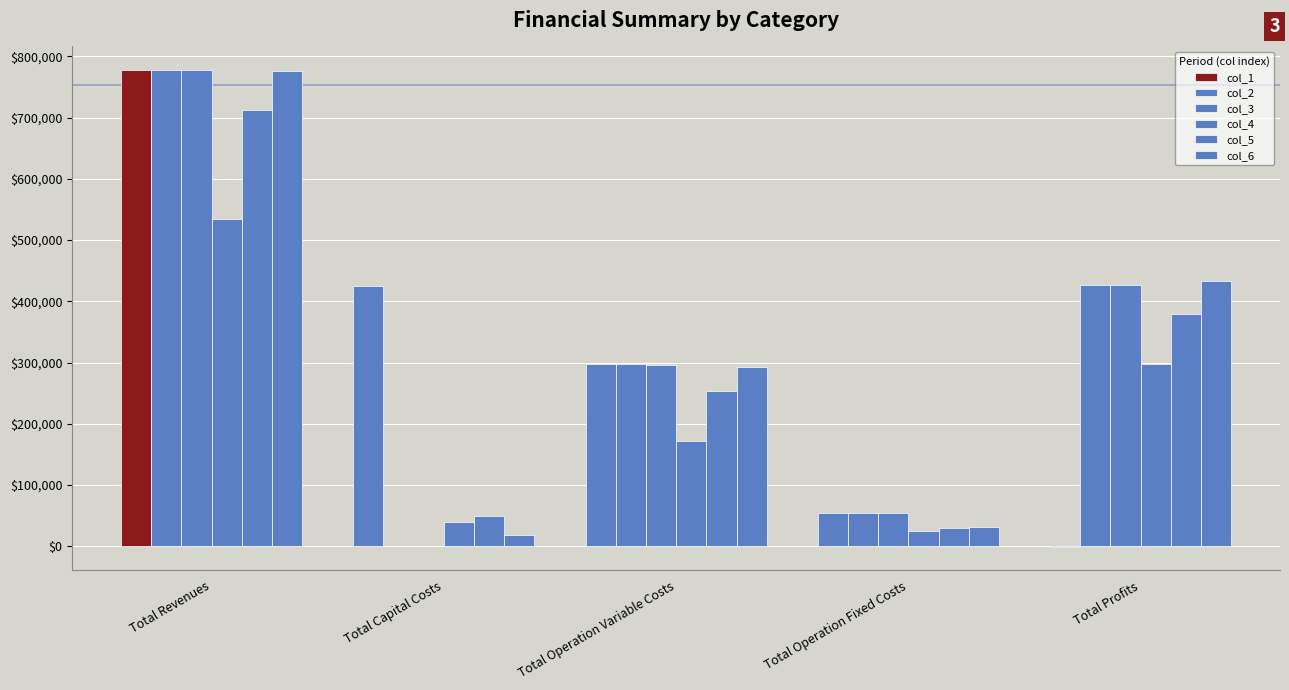

Which series has the largest total across all categories?

col_3